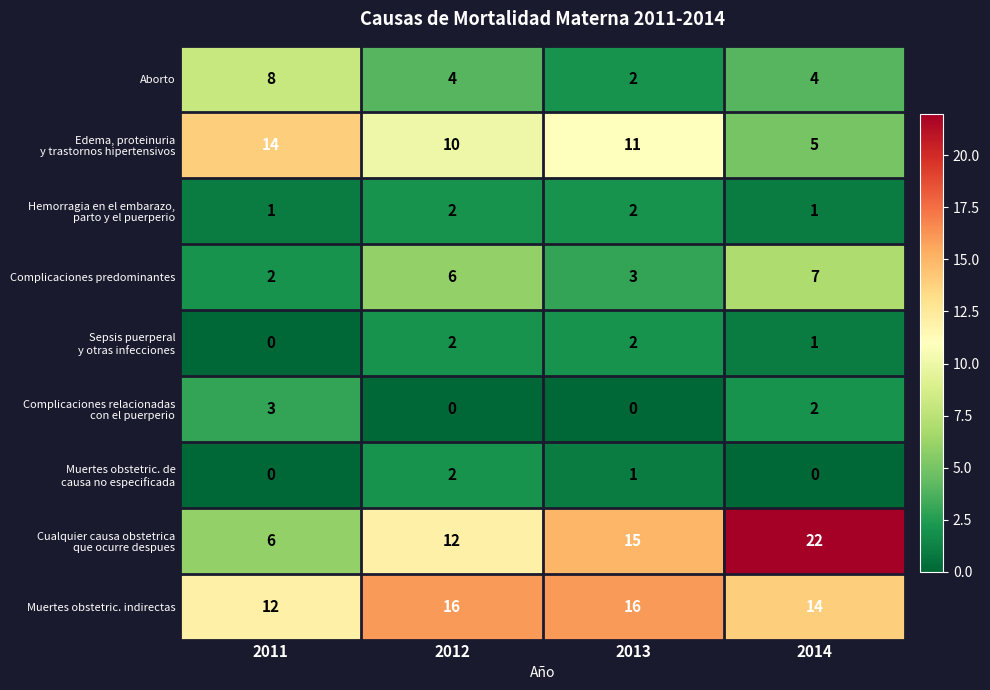

Read the Complicaciones predominantes value at 2012.

6